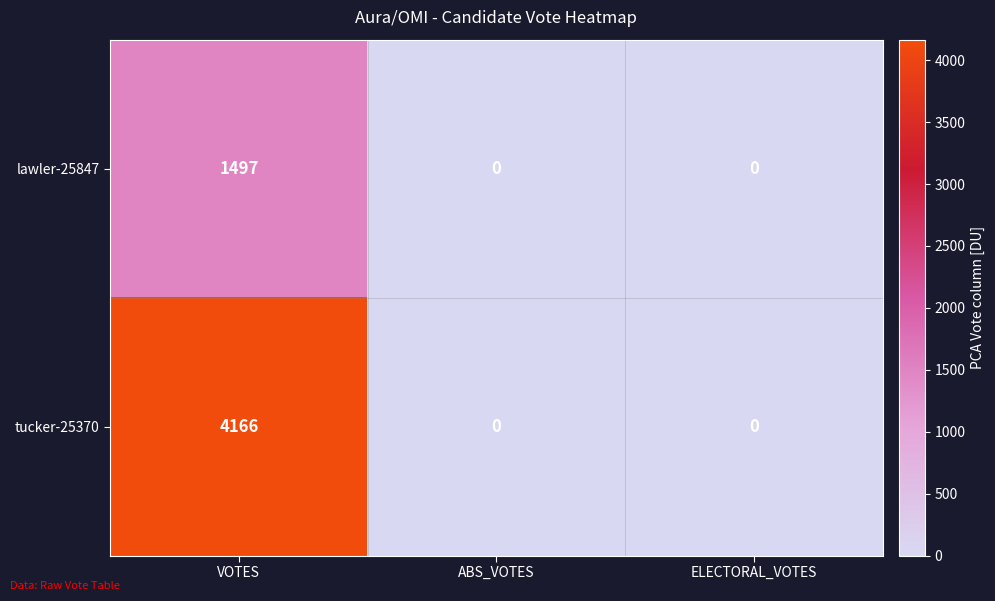

At which category is the sum across all series the highest?

VOTES